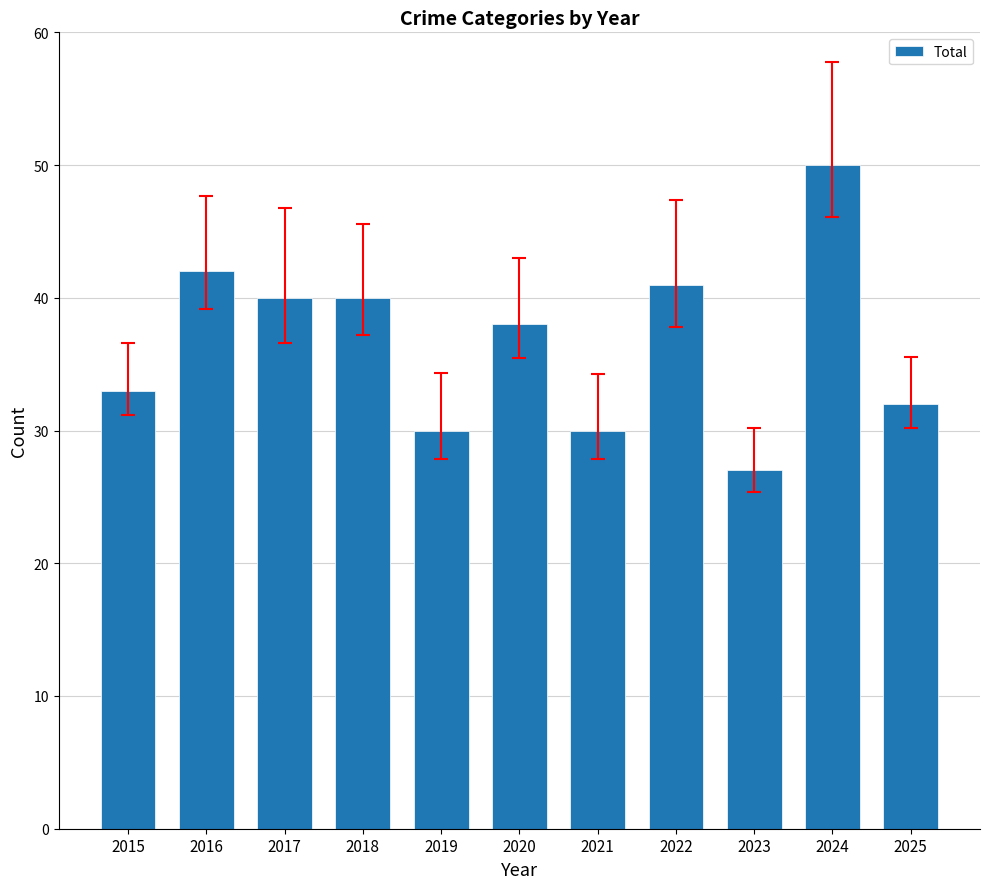

What is the greatest value displayed?

50